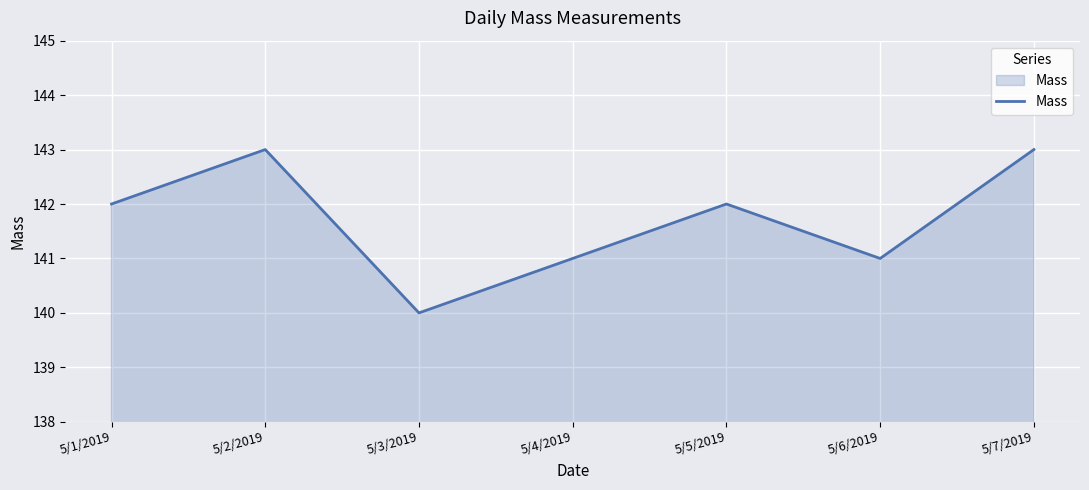

How many interior local peaks (higher than both neighbors) does the data have?

2